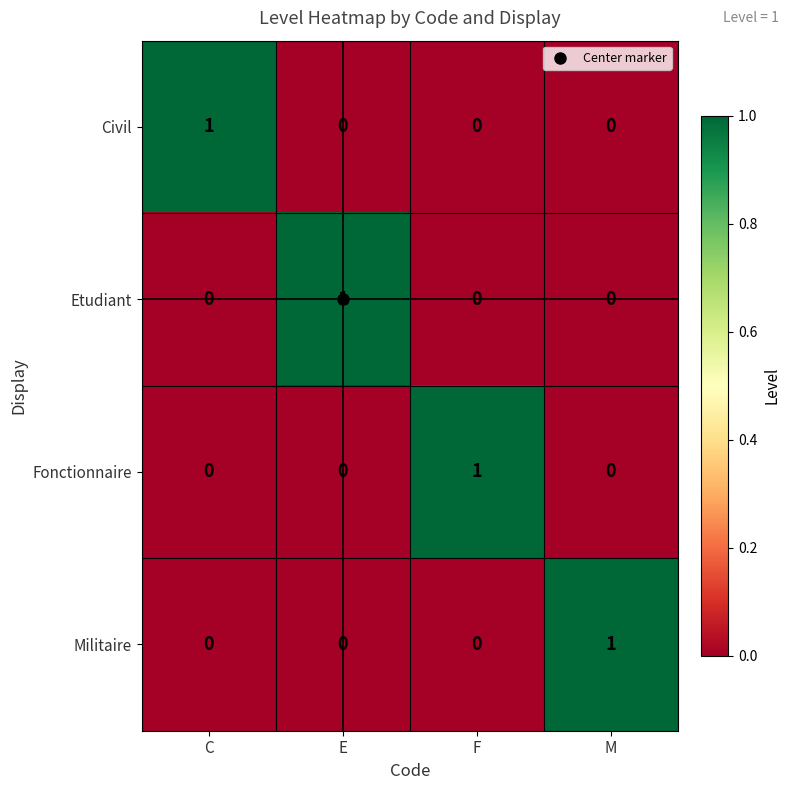

Count the Fonctionnaire values in the range 0 to 1.

4